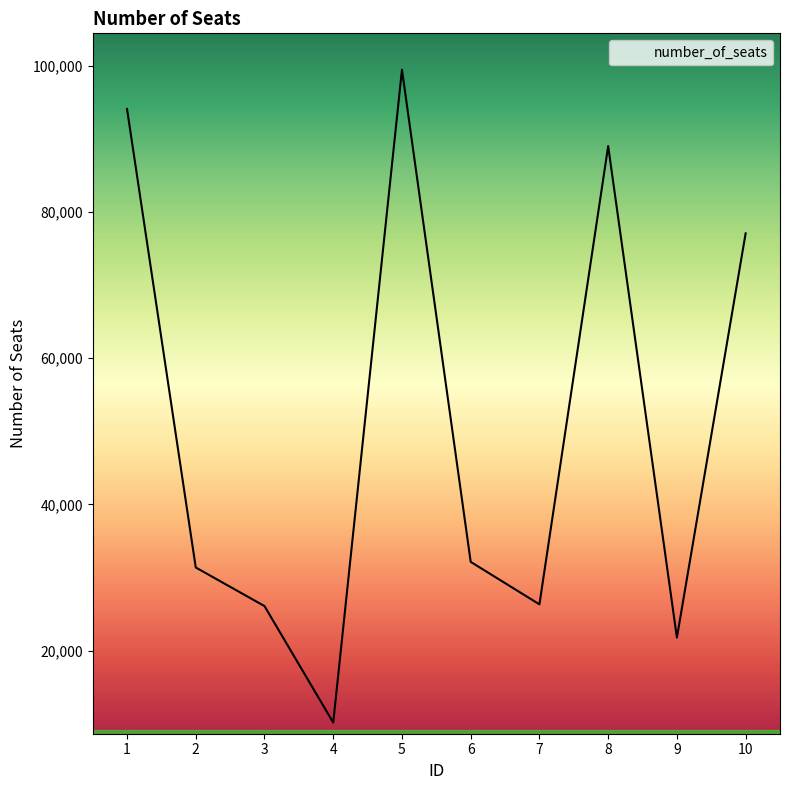

What is the sum of all values?

507530